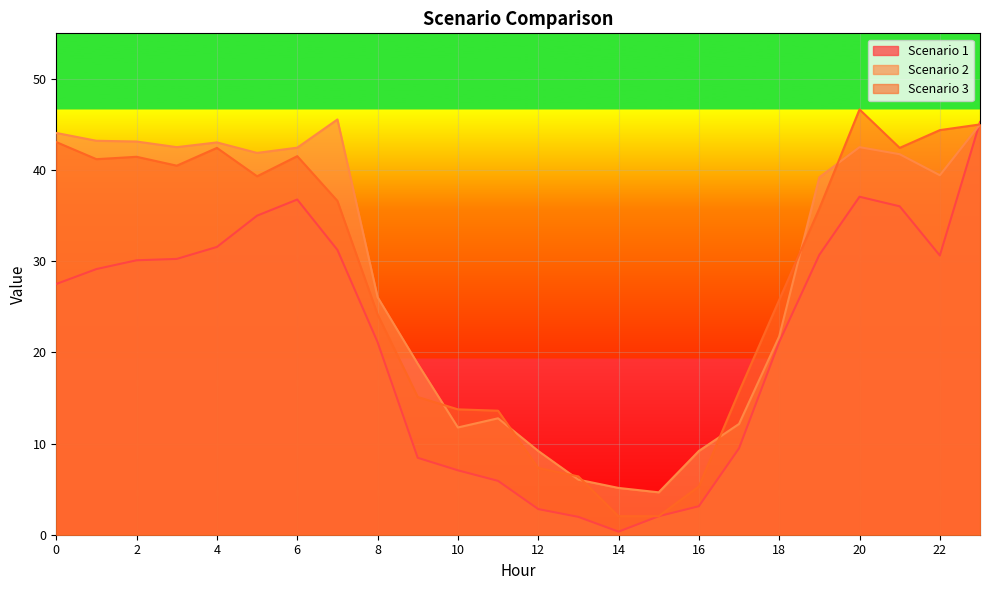

How many lines are shown in the chart?

3